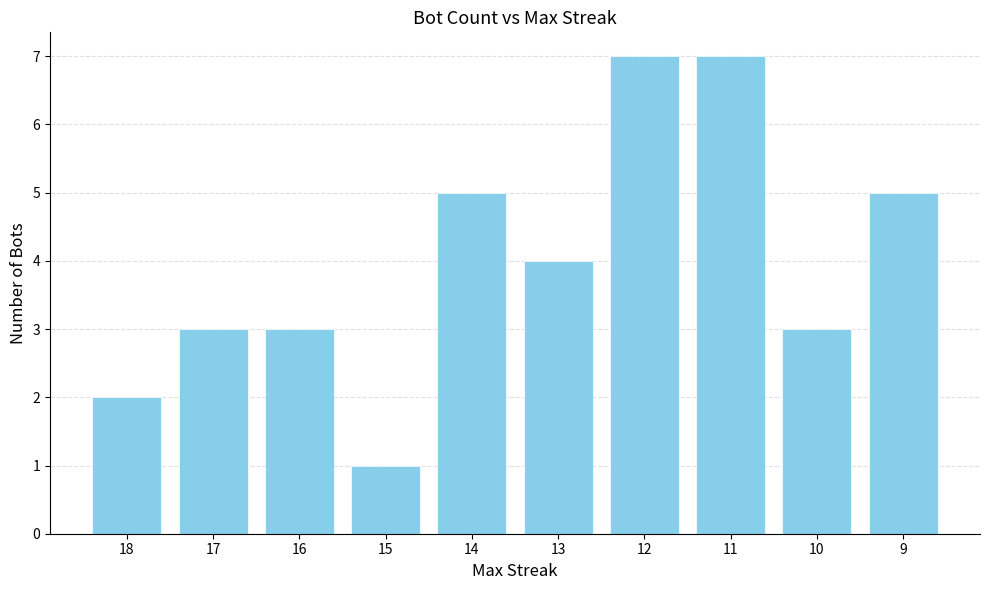

Reading left to right, extract all data points from this chart.

18=2	17=3	16=3	15=1	14=5	13=4	12=7	11=7	10=3	9=5